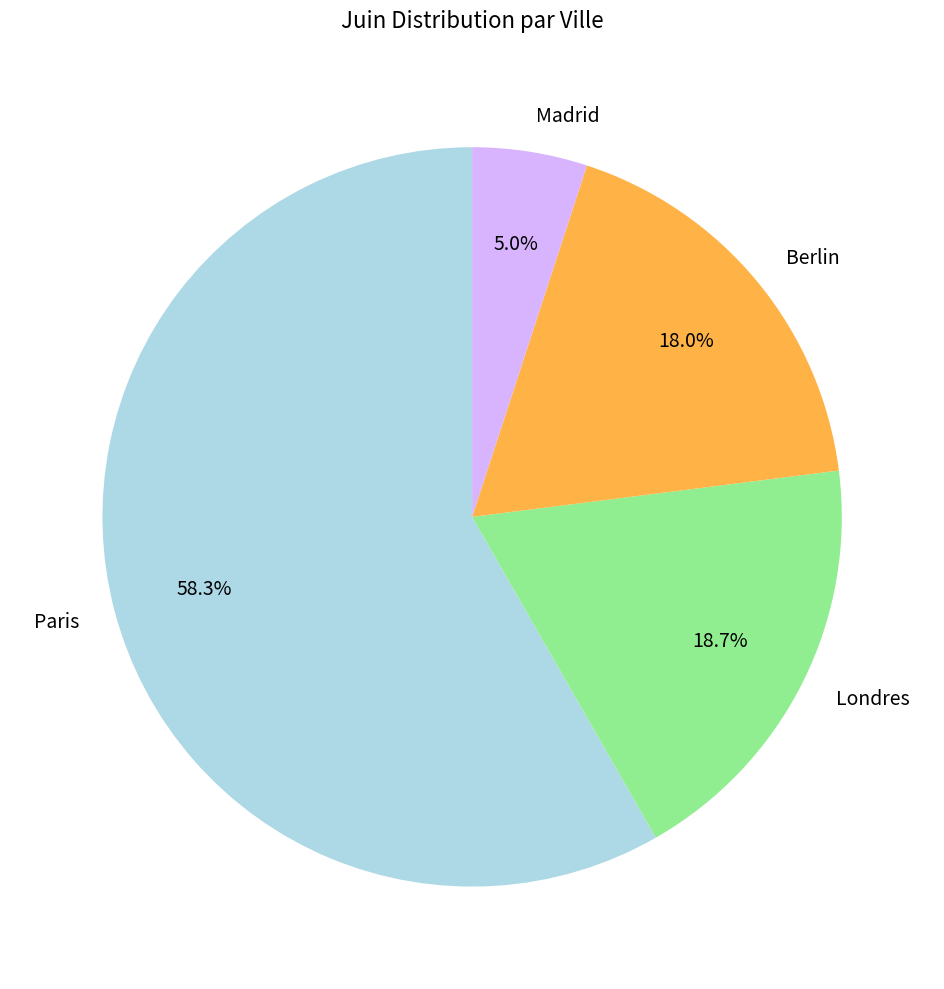

Is there any slice that represents more than half of the pie?

Yes